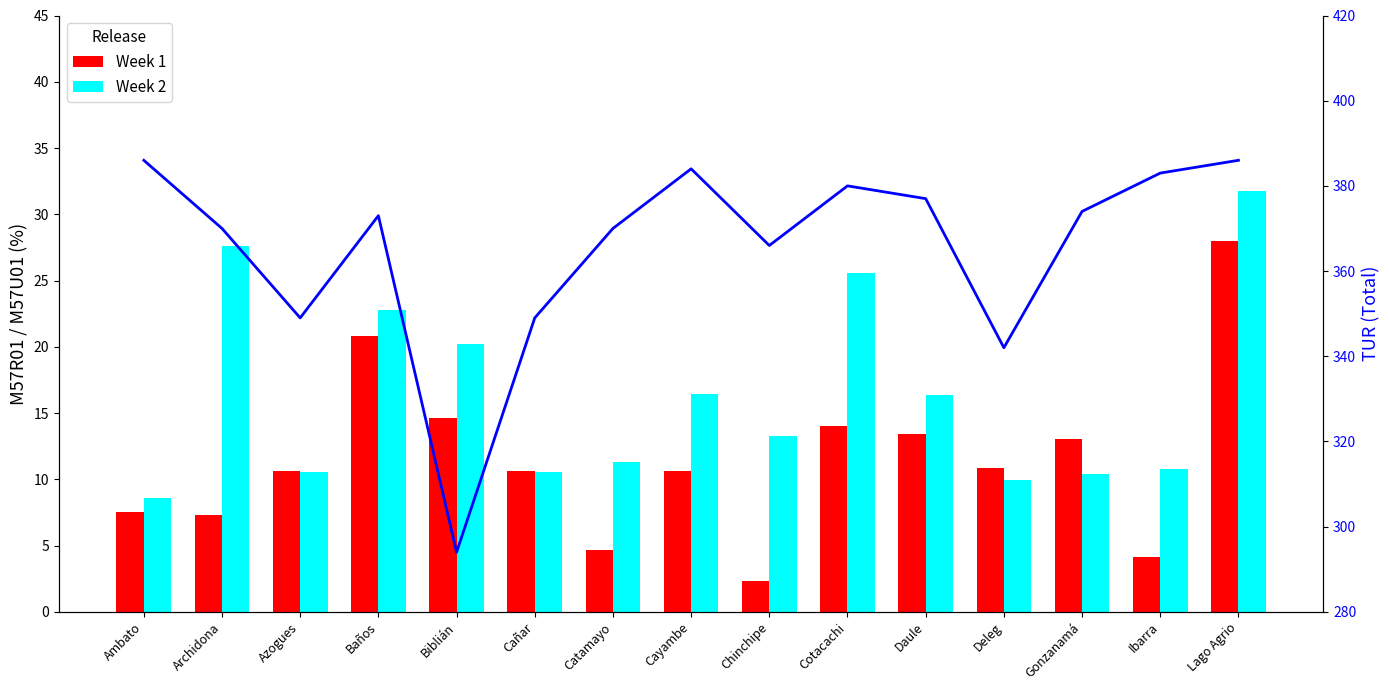

At which category is the sum across all series the highest?

Lago Agrio